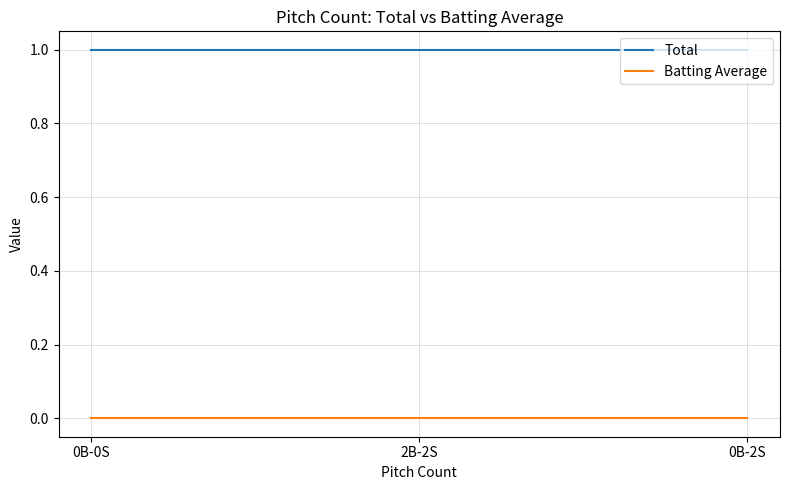

Does the chart display data point markers on the line(s)?

No